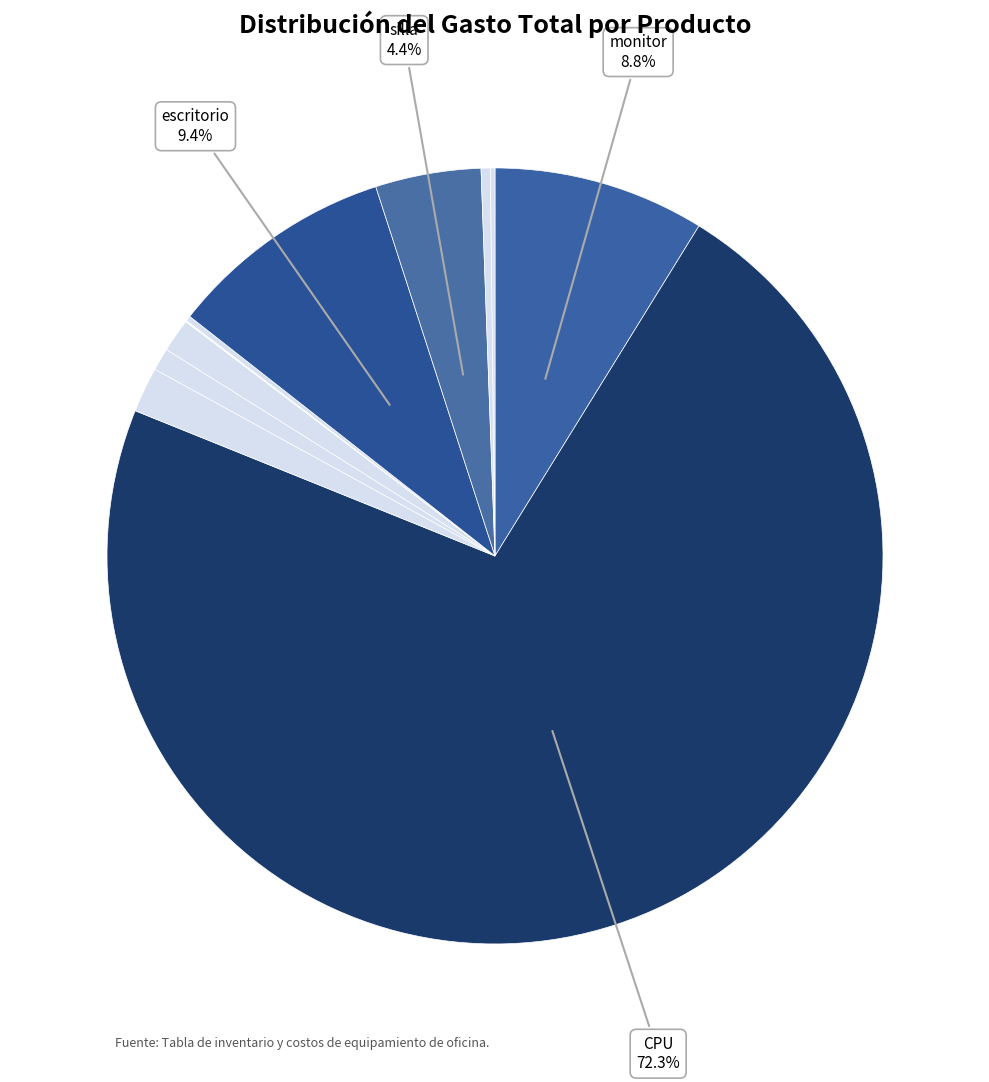

Rank the categories by value from lowest to highest.

INTERNET IZZI, INTERNET total play, aire acondicionado, Rack, impresora, mouse, switch, teclado, silla, monitor, escritorio, CPU